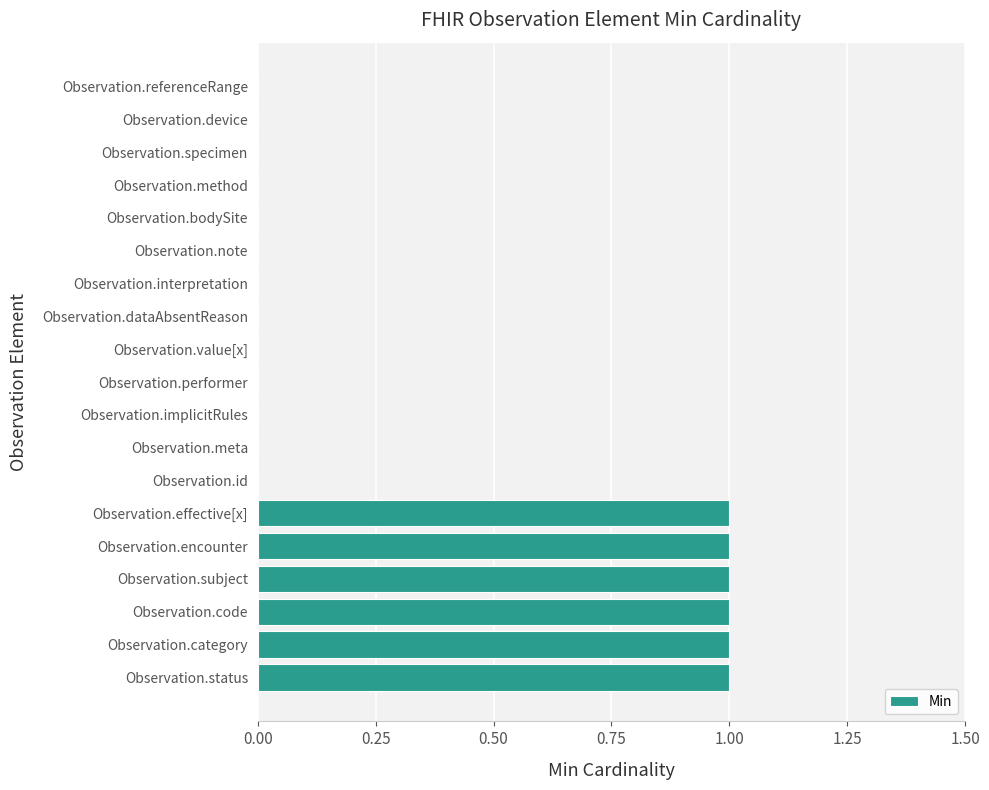

The value at Observation.method is 0. True or false?

True